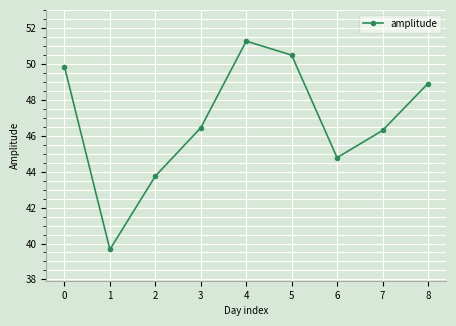

What is the difference between the values at 8 and 6?

4.1